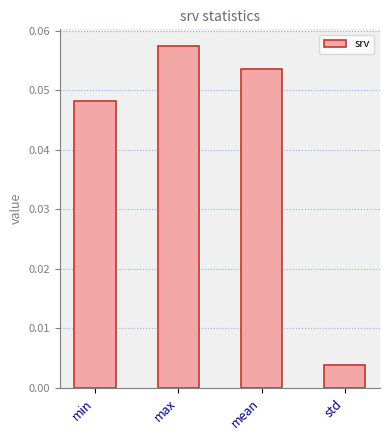

Are the bars grouped side by side (vs. stacked)?

No